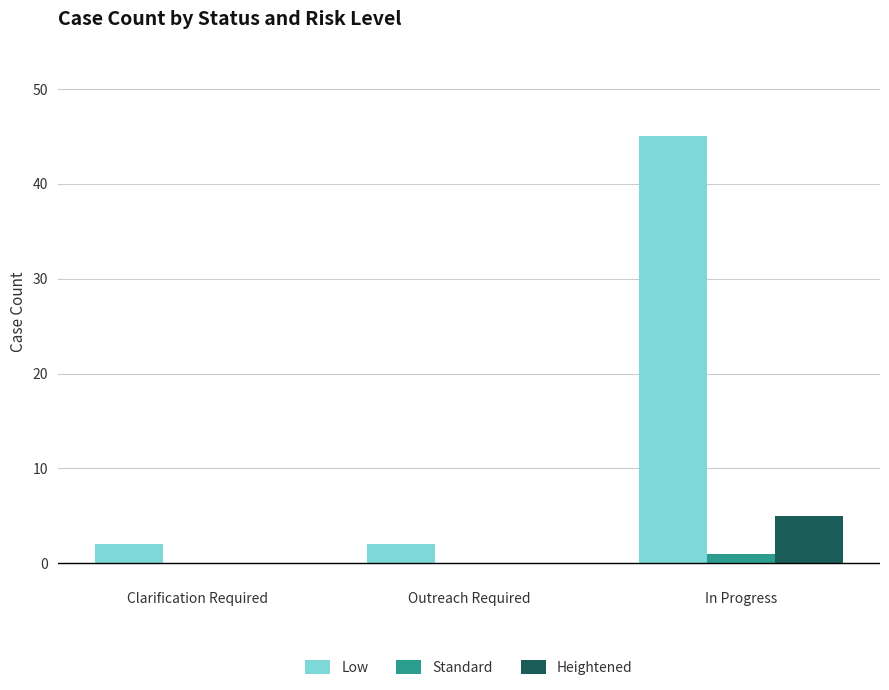

Are the bars horizontal?

No